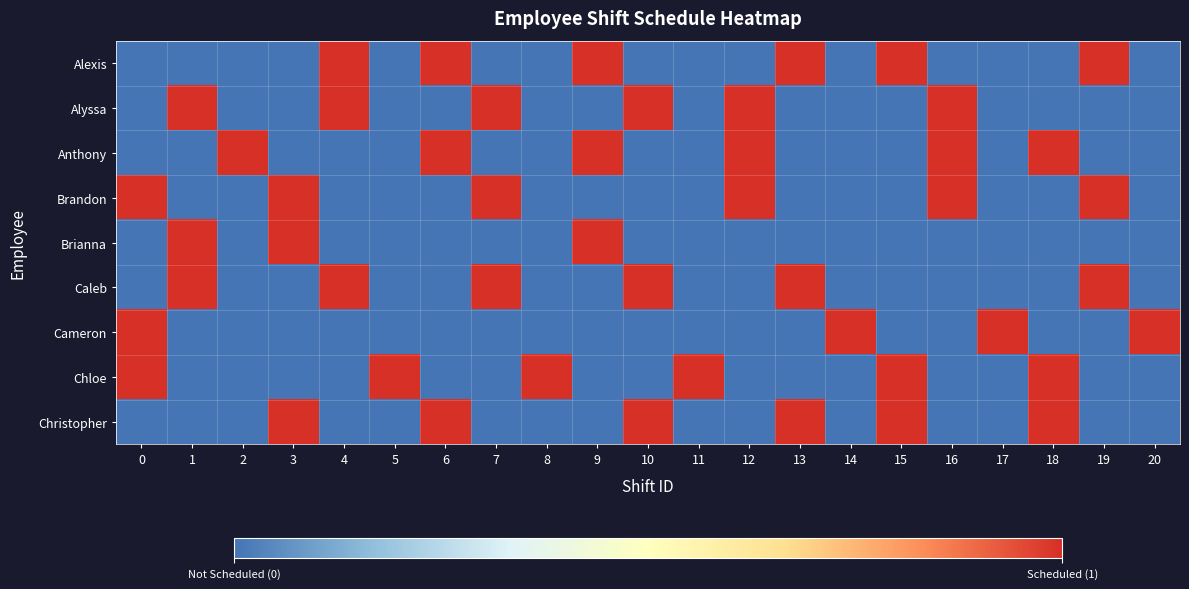

Count the number of data series in this chart.

9